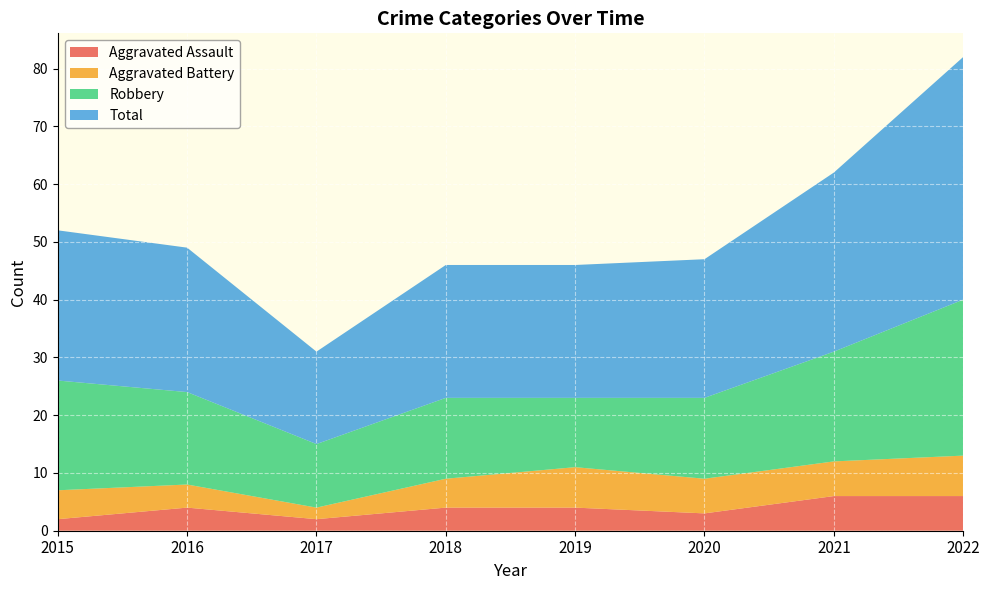

Reading left to right, list all the values displayed in this chart.

Aggravated Assault: 2015=2	2016=4	2017=2	2018=4	2019=4	2020=3	2021=6	2022=6
Aggravated Battery: 2015=5	2016=4	2017=2	2018=5	2019=7	2020=6	2021=6	2022=7
Robbery: 2015=19	2016=16	2017=11	2018=14	2019=12	2020=14	2021=19	2022=27
Total: 2015=26	2016=25	2017=16	2018=23	2019=23	2020=24	2021=31	2022=42